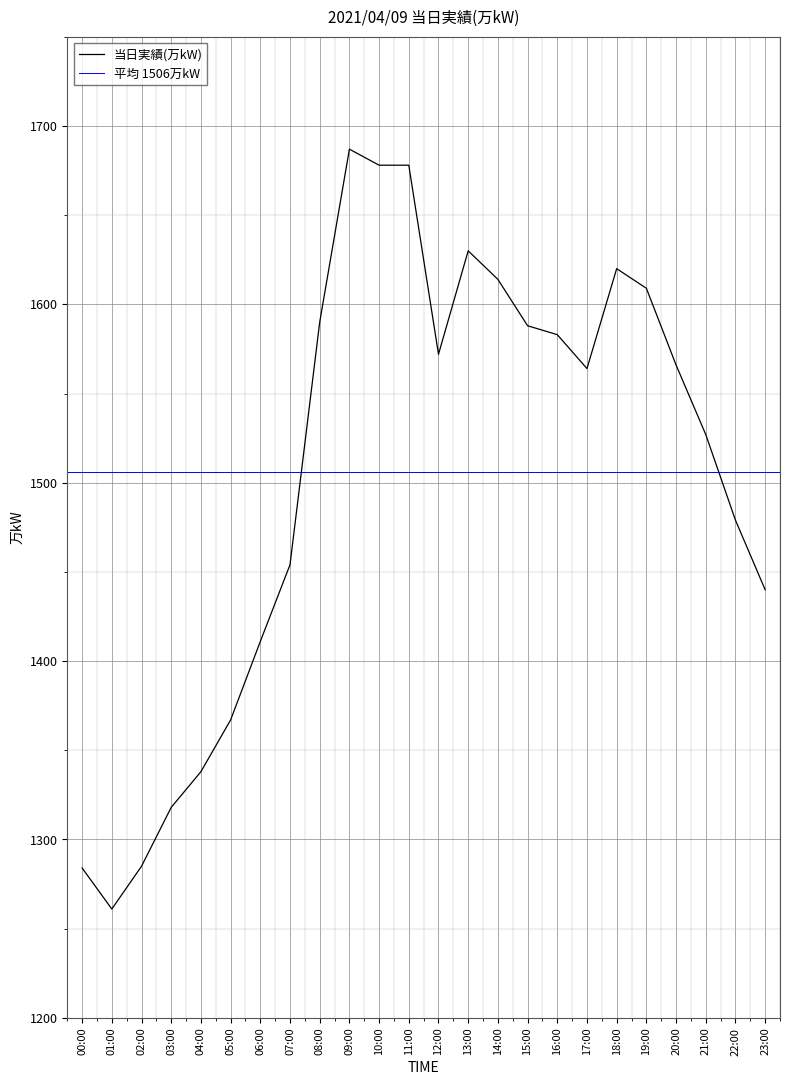

What is the difference between the values at 04:00 and 20:00?

228